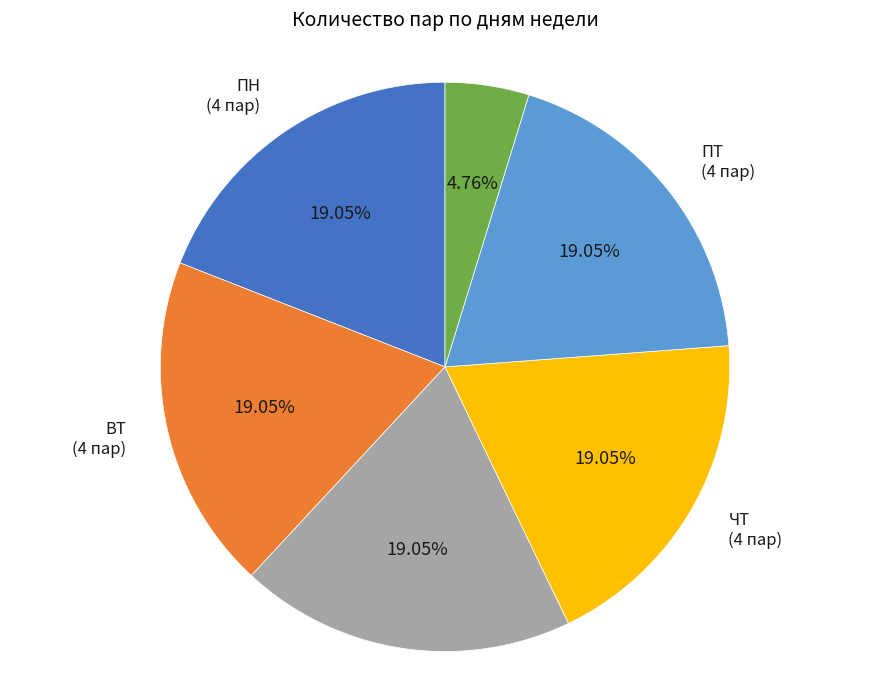

Which category has the smallest portion of the pie?

СБ